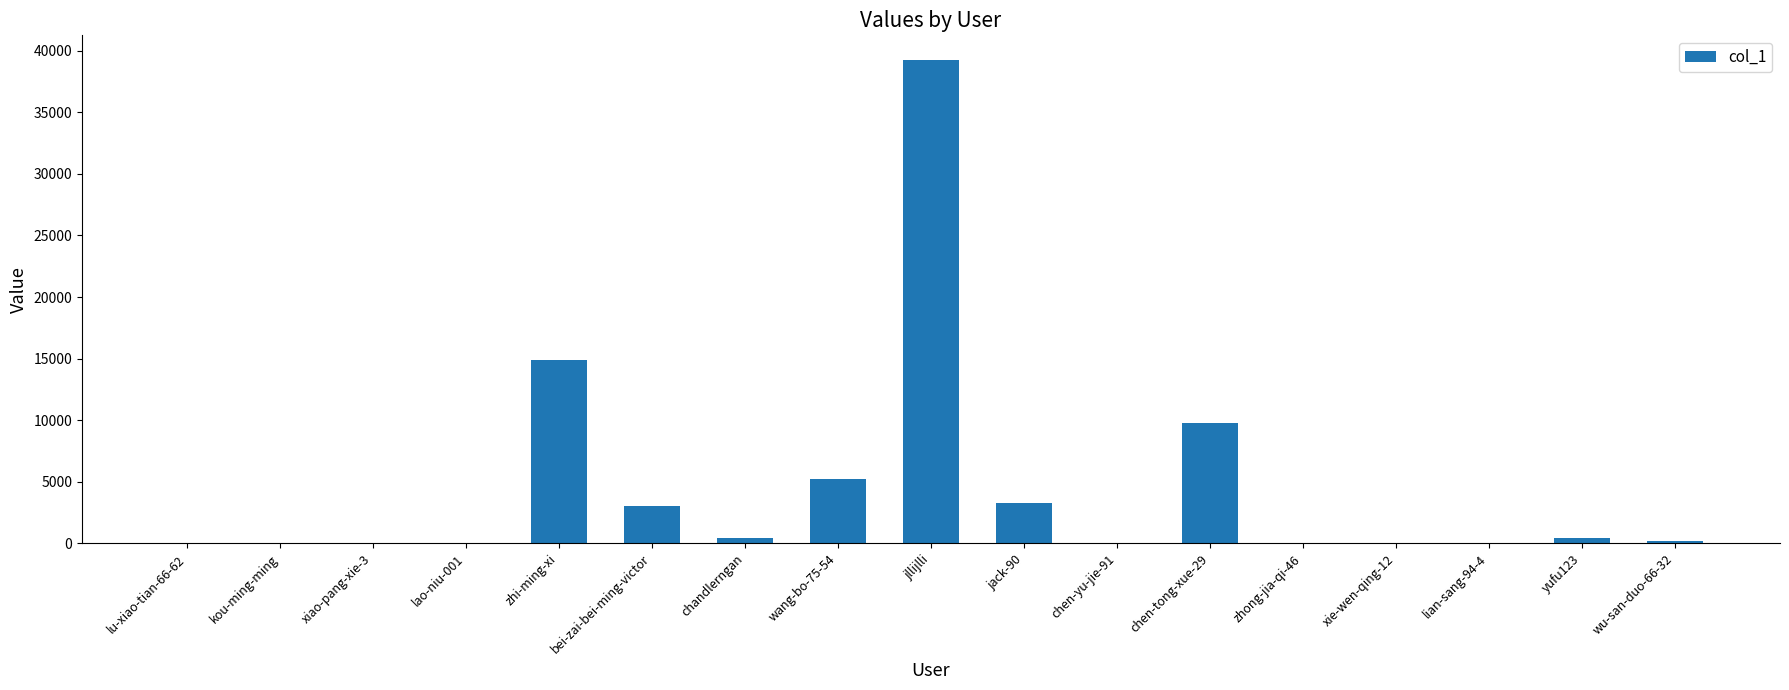

Is it true that the value at bei-zai-bei-ming-victor is 4781?

False